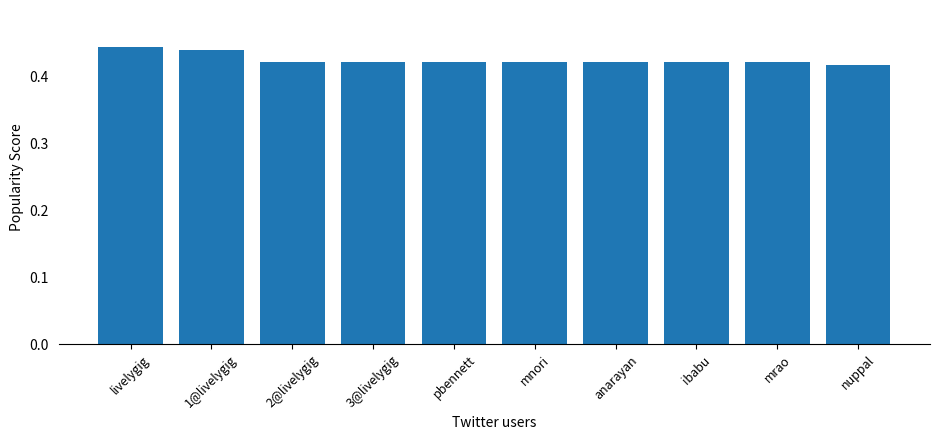

The value at 2@livelygig is 0.7. True or false?

False